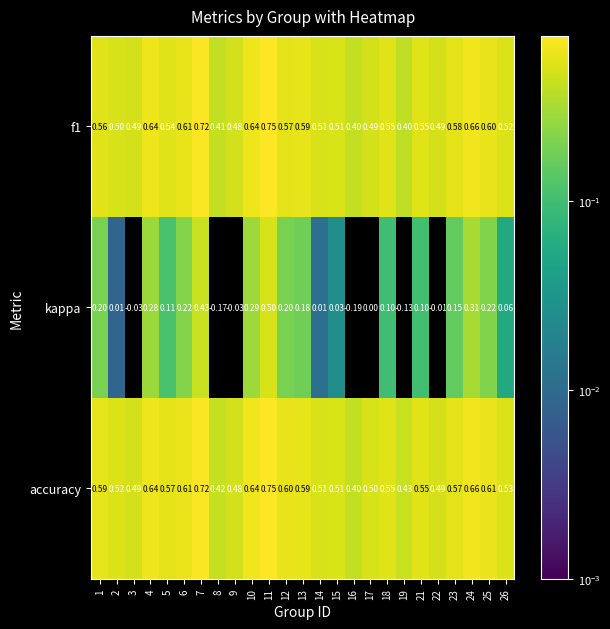

How many categories are shown in the chart?

25